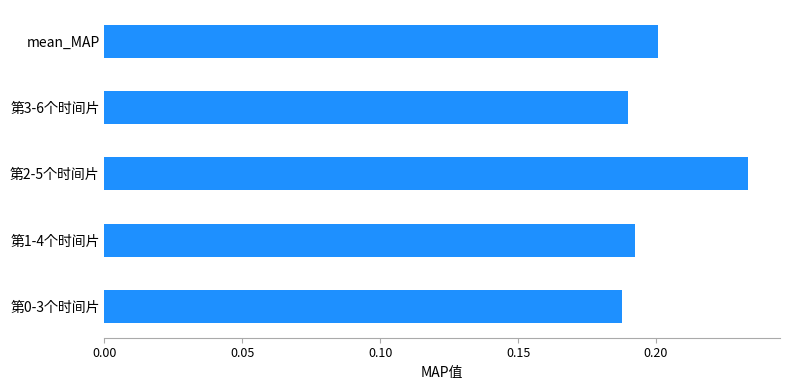

Count the values in the range 0 to 1.

5